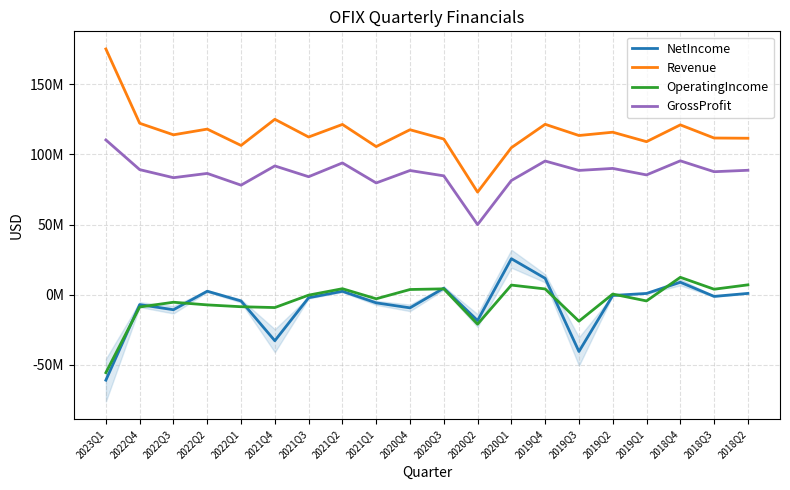

What is the sum of all Revenue values?

2311246000